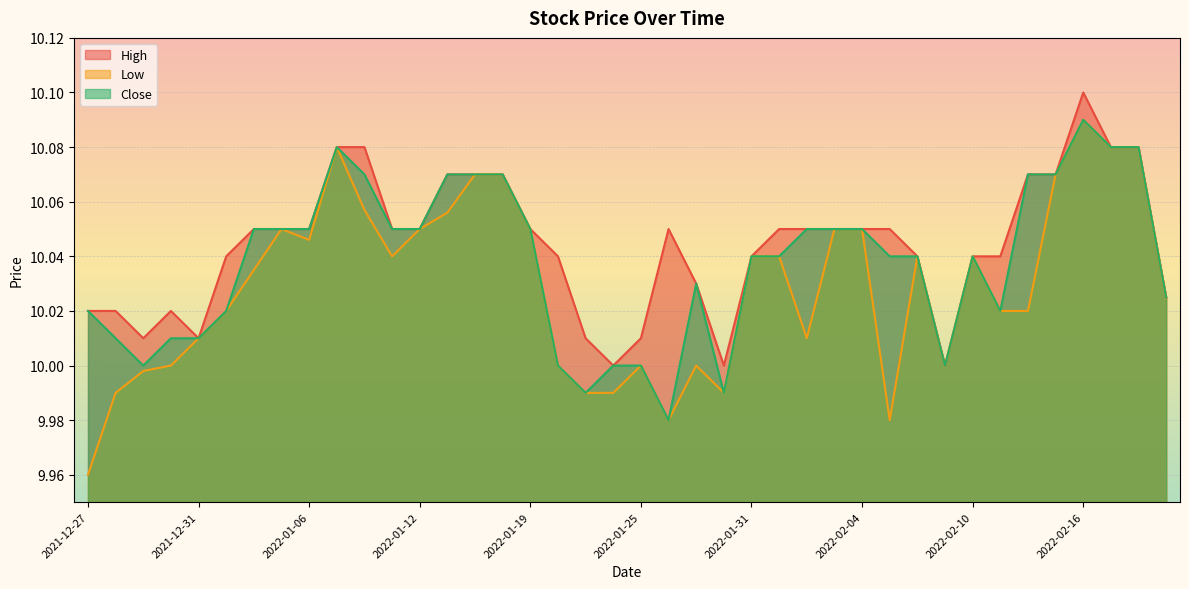

List the series in order of their overall mean, highest first.

High, Close, Low